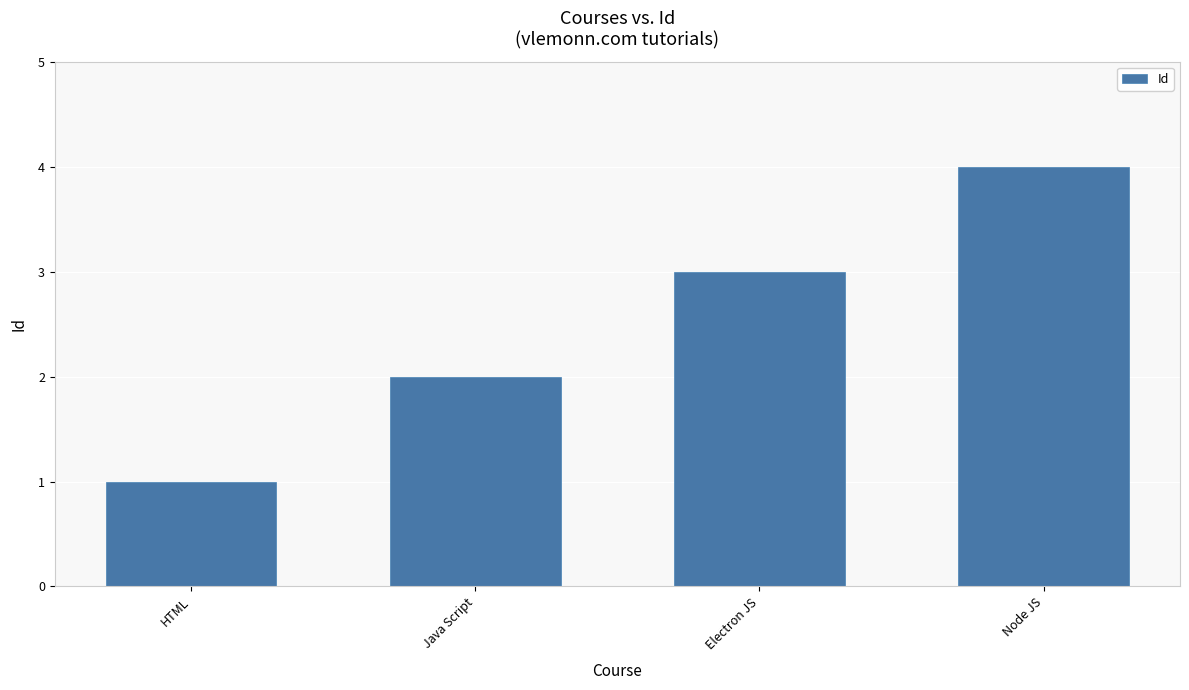

What is the smallest value displayed?

1